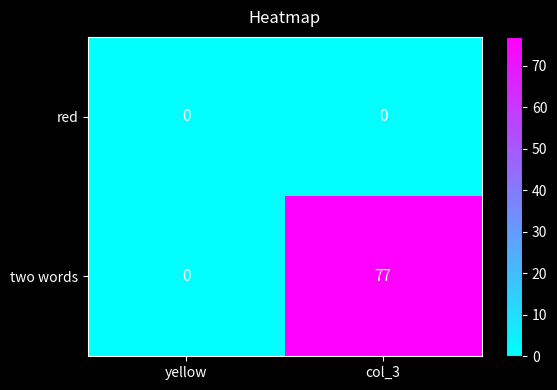

True or false: two words has a value of 25 at col_3.

False